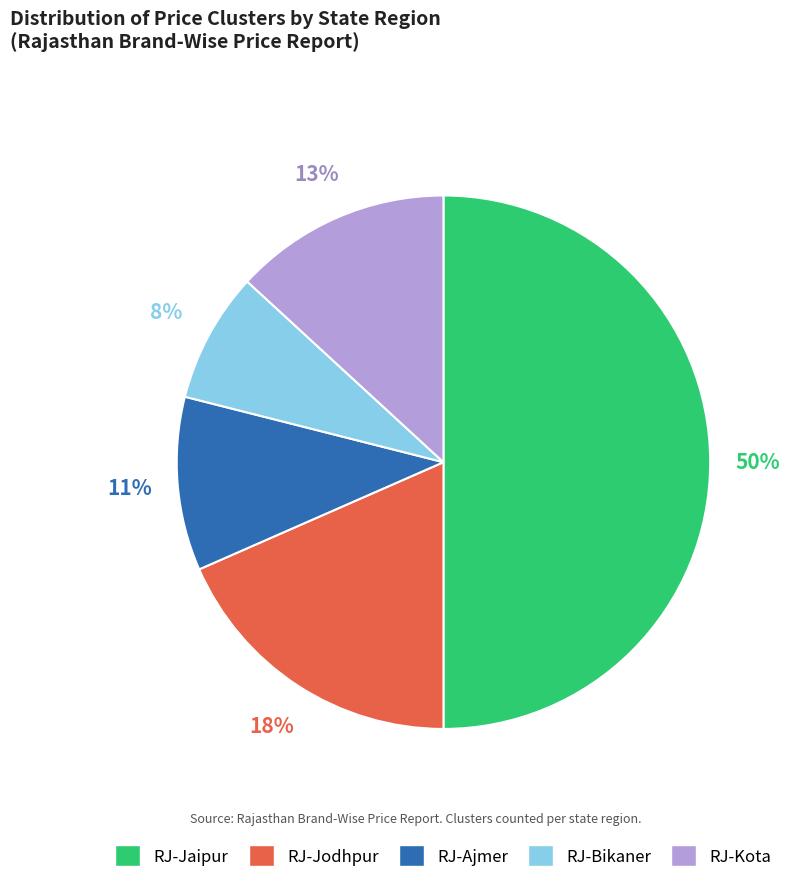

To the nearest percent, what is the average slice percentage?

20%